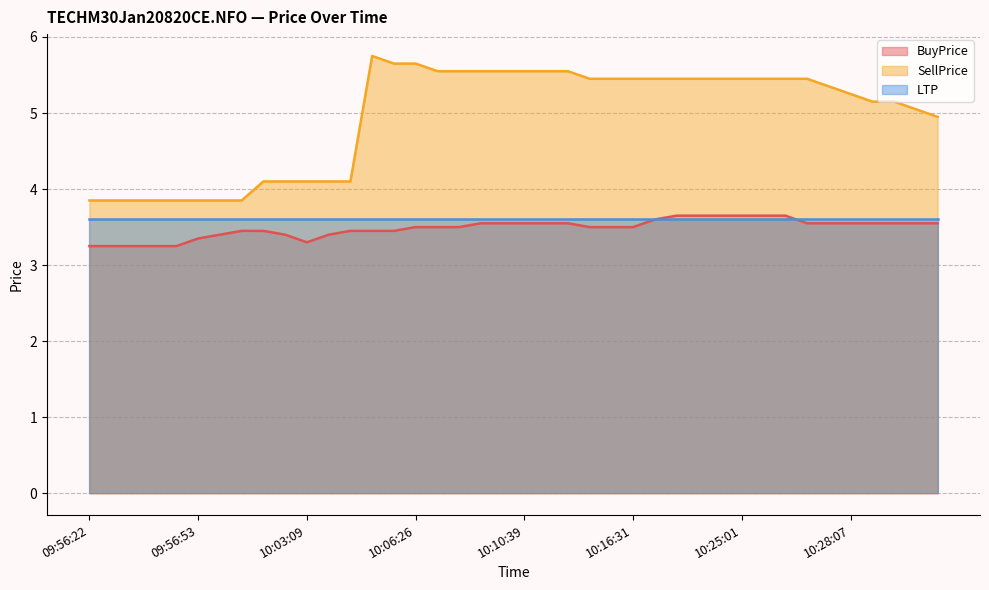

True or false: SellPrice has more than 1 points higher than both neighbors.

False